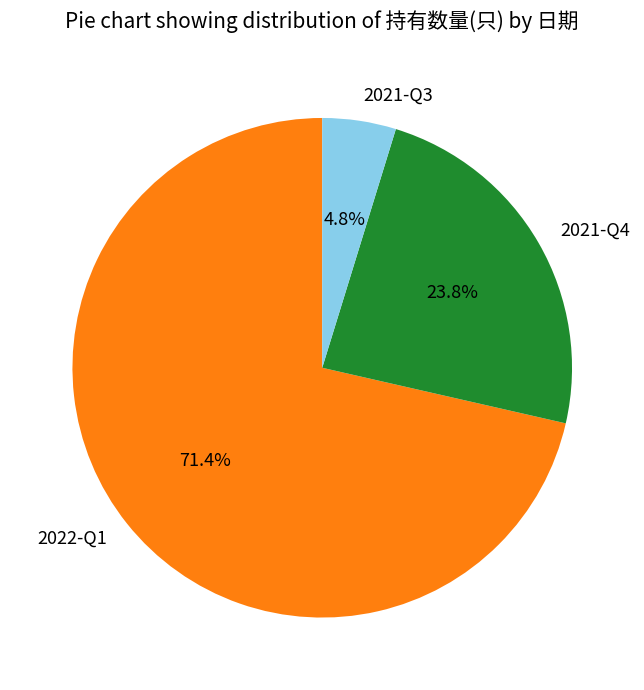

What is the largest slice in the pie chart?

2022-Q1